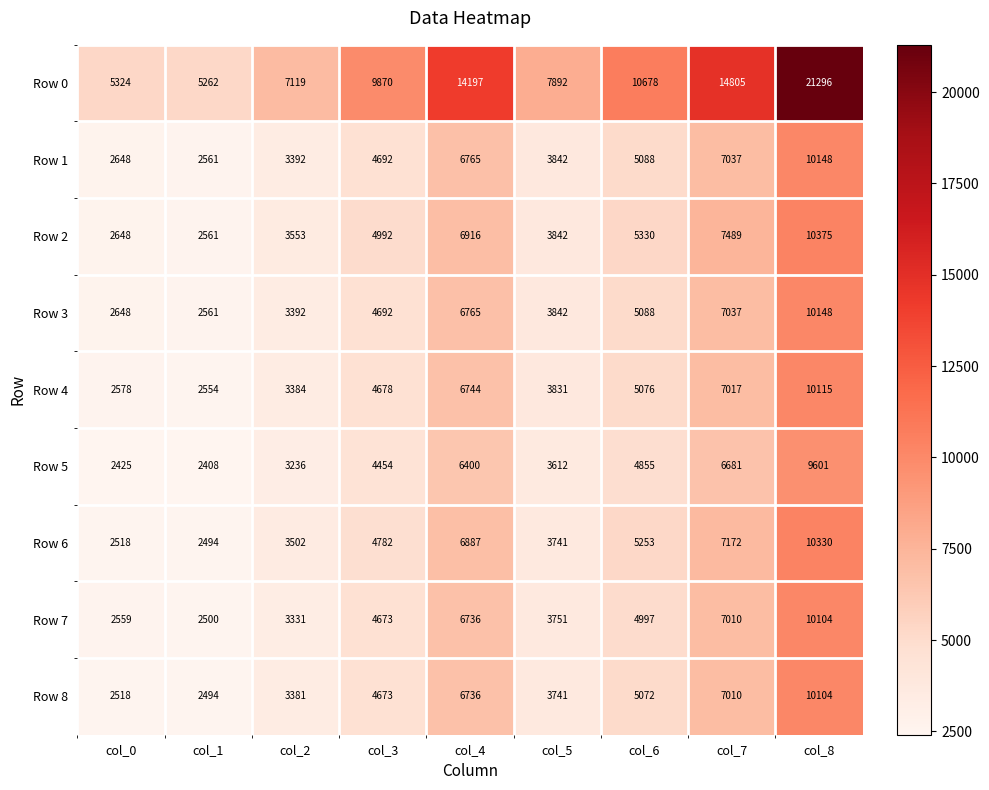

Which series has the largest range (max minus min)?

Row 0